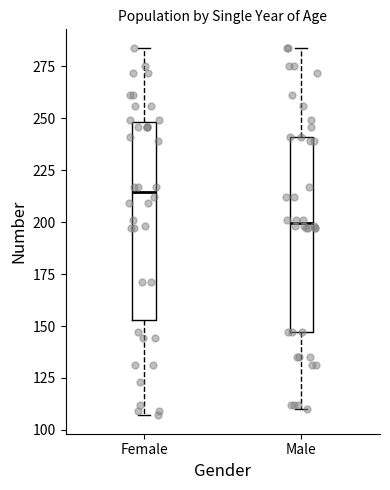

Reading left to right, read every box against the y-axis: the position of its median line, the range the box covers, and the ends of its whiskers. The values are not printed on the chart, so give them approximately, as read against the axis.

Female: median 215, box 155 to 250, whiskers 105 to 285
Male: median 200, box 145 to 240, whiskers 110 to 285